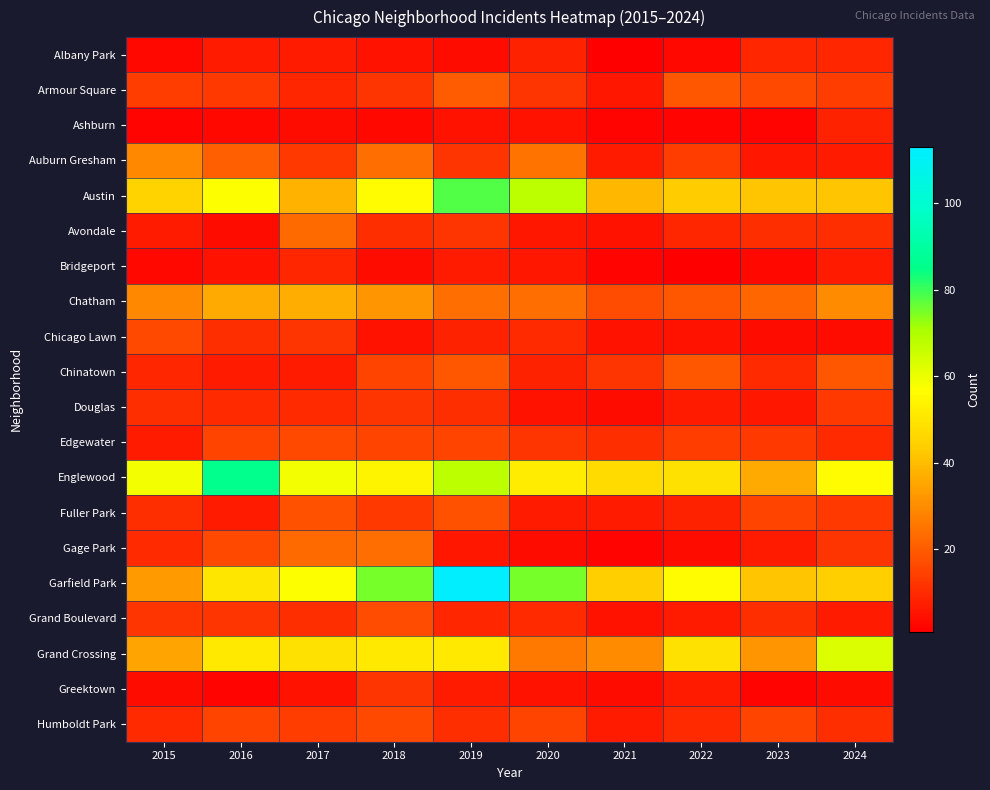

Rank the series by their maximum value, from lowest to highest.

Ashburn, Albany Park, Bridgeport, Greektown, Douglas, Chicago Lawn, Edgewater, Humboldt Park, Grand Boulevard, Fuller Park, Chinatown, Armour Square, Avondale, Gage Park, Auburn Gresham, Chatham, Grand Crossing, Austin, Englewood, Garfield Park